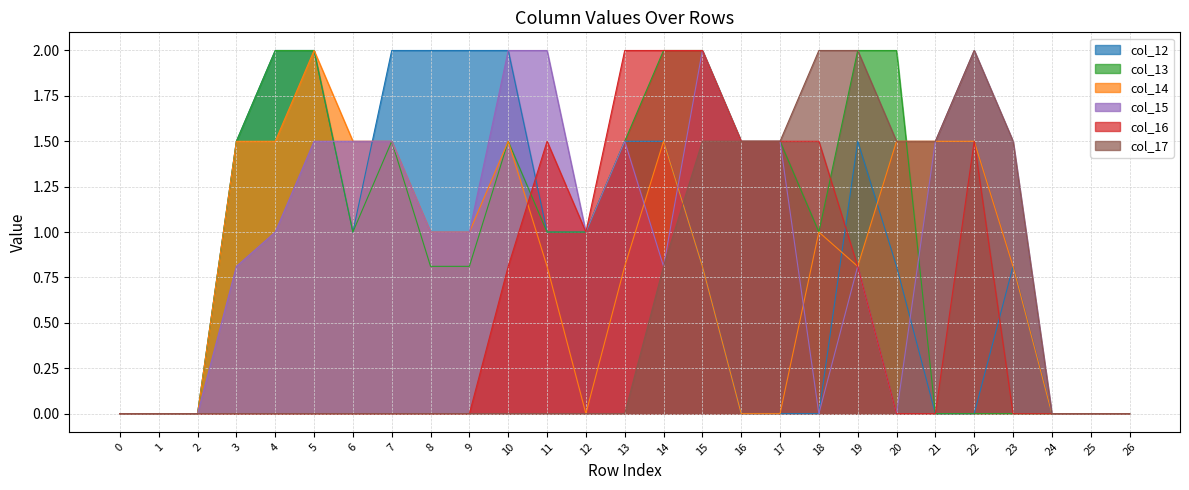

Rank the series at 12 from highest to lowest value.

col_12, col_13, col_15, col_16, col_14, col_17